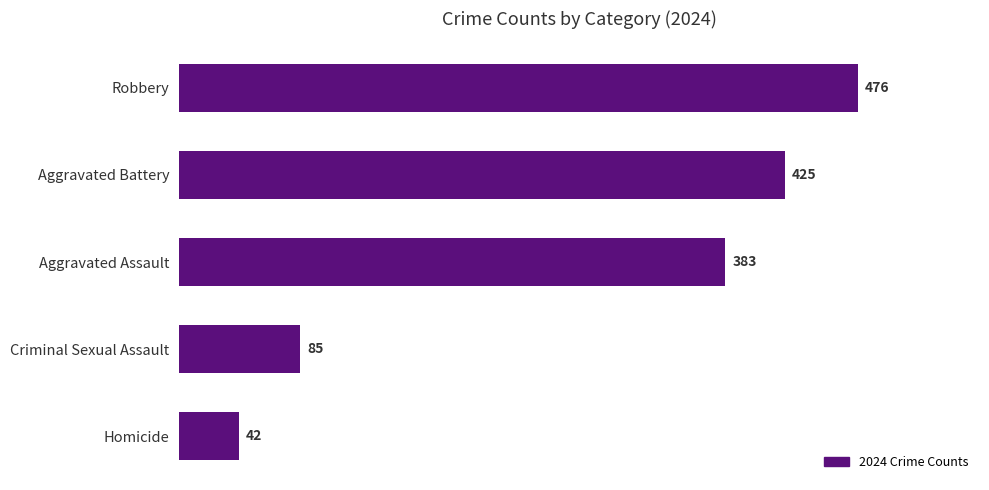

Where is the data nearest to the value 259?

Aggravated Assault